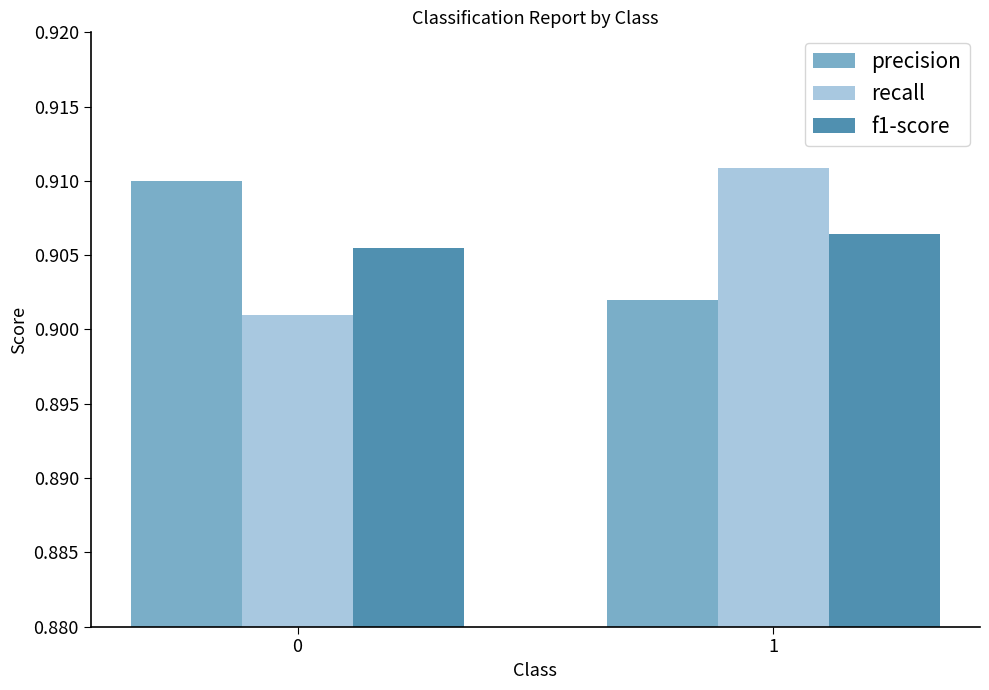

Rank the series at 1 from lowest to highest value.

precision, f1-score, recall